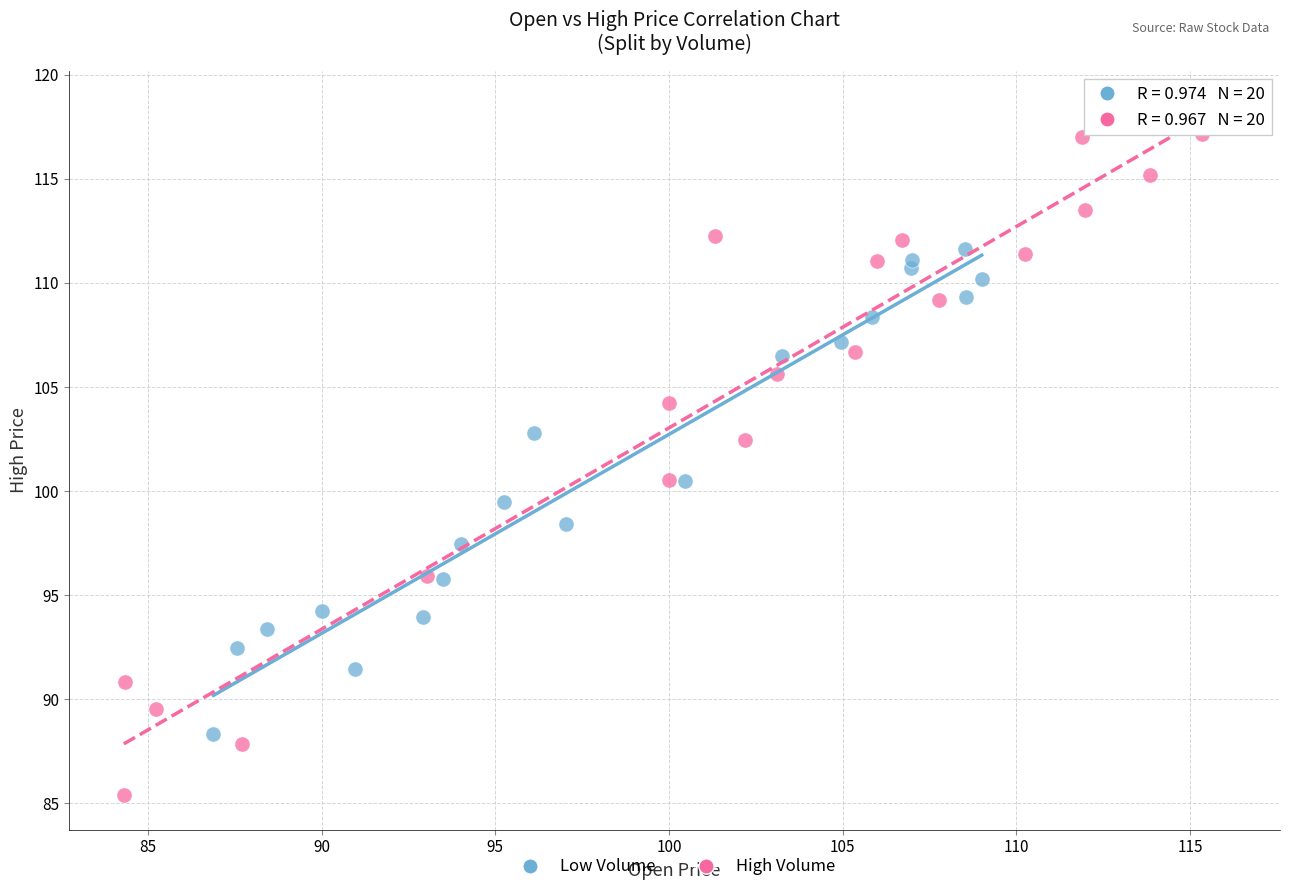

Which series has the largest Y range (max minus min)?

High Volume